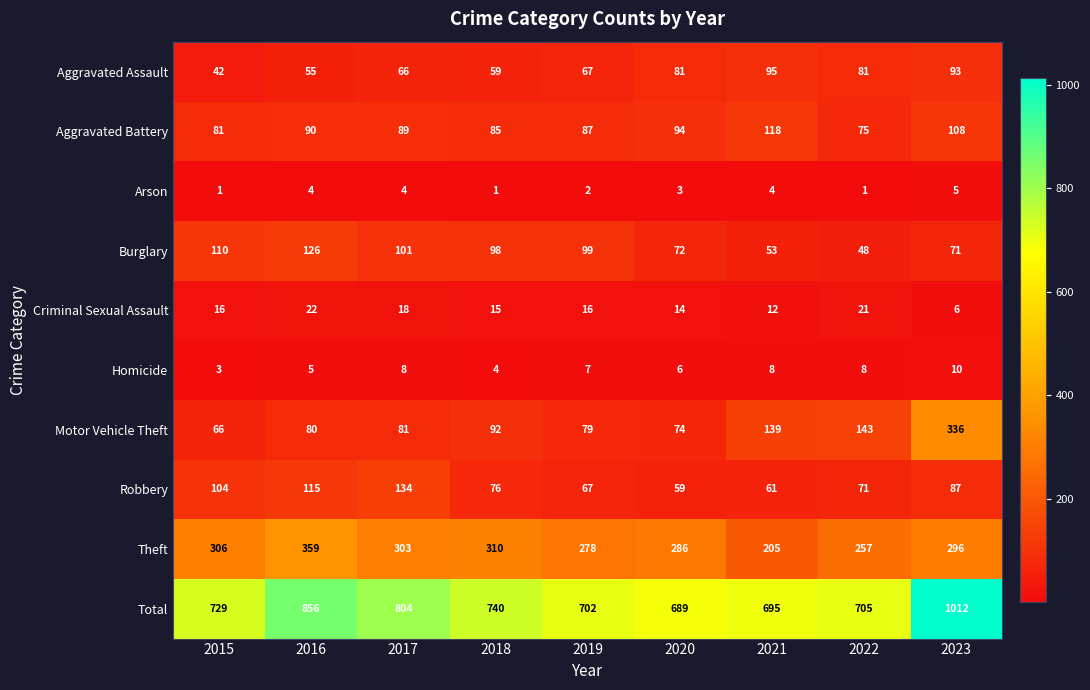

What is the total value across all series at 2019?

1404